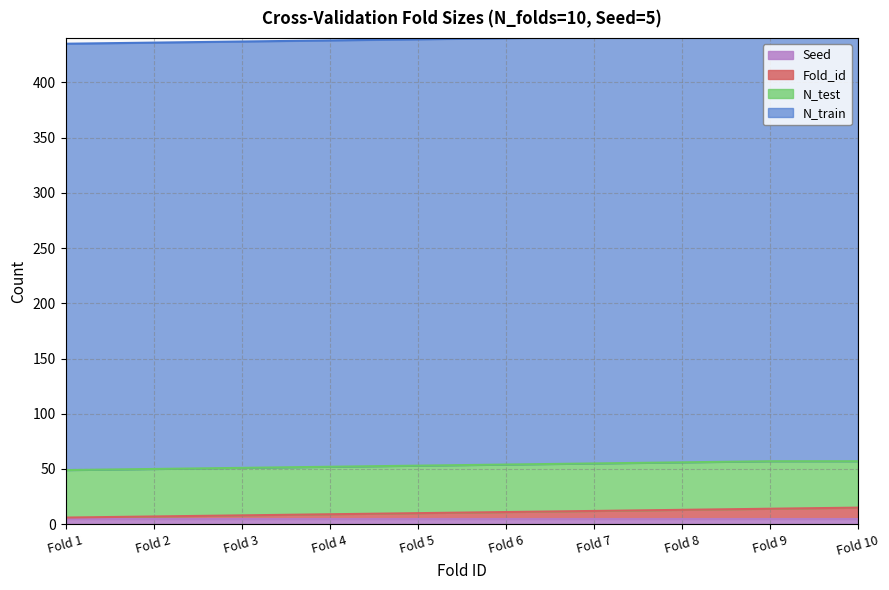

Between Fold 6 and Fold 5, which is larger?

Fold 6